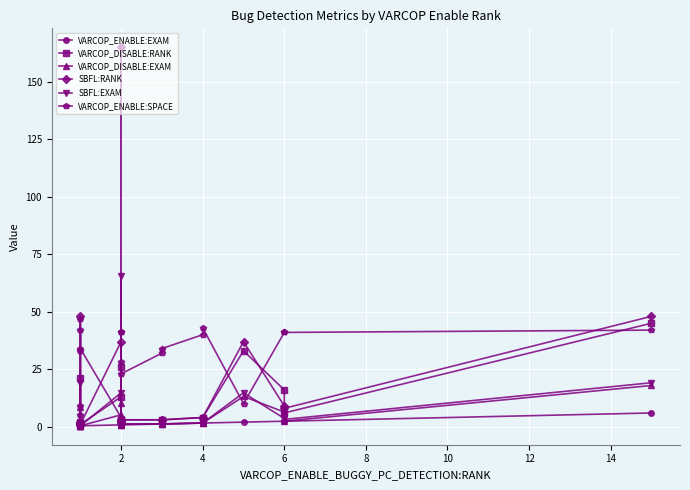

Reading left to right, transcribe all the data shown in this chart.

VARCOP_ENABLE:EXAM: 0.4	0.4	0.4	0.4	0.4	0.4	0.8	0.8	0.8	0.8	0.8	0.8	1.2	1.2	1.6	1.6	2.0	2.4	2.4	6.0
VARCOP_DISABLE:RANK: 21.0	2.0	1.0	1.0	1.0	1.0	13.0	3.0	2.0	2.0	26.0	3.0	3.0	3.0	4.0	4.0	33.0	16.0	6.0	45.0
VARCOP_DISABLE:EXAM: 8.4	0.8	0.4	0.4	0.4	0.4	5.2	1.2	0.8	0.8	10.4	1.2	1.2	1.2	1.6	1.6	13.1	6.4	2.4	17.9
SBFL:RANK: 48.0	2.0	1.0	1.0	1.0	1.0	37.0	3.0	2.0	2.0	165.0	3.0	3.0	3.0	4.0	4.0	37.0	9.0	8.0	48.0
SBFL:EXAM: 19.1	0.8	0.4	0.4	0.4	0.4	14.7	1.2	0.8	0.8	65.7	1.2	1.2	1.2	1.6	1.6	14.7	3.6	3.2	19.1
VARCOP_ENABLE:SPACE: 5.0	47.0	9.0	33.0	42.0	34.0	4.0	28.0	41.0	41.0	4.0	23.0	32.0	34.0	40.0	43.0	10.0	41.0	41.0	42.0